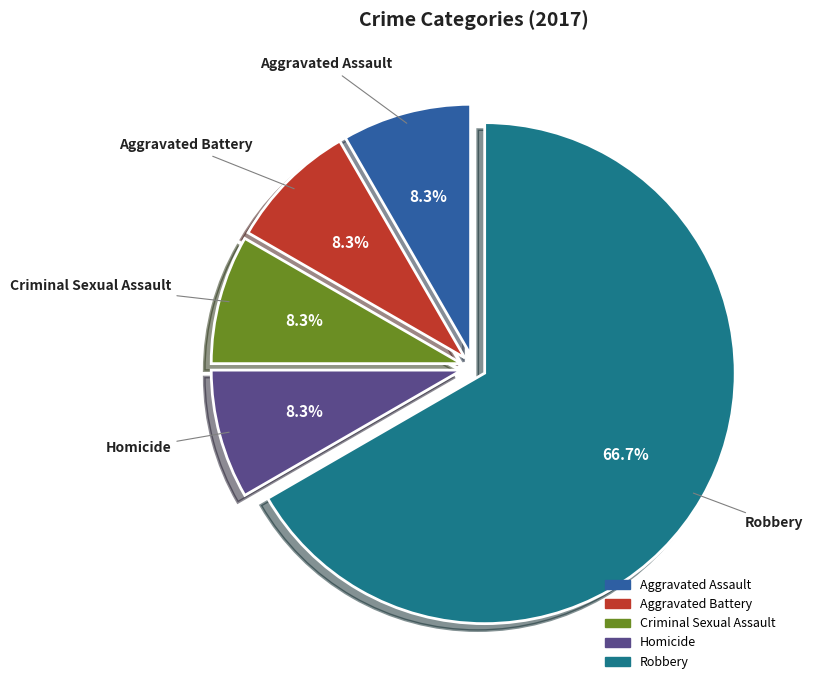

Between Robbery and Aggravated Battery, which is larger?

Robbery